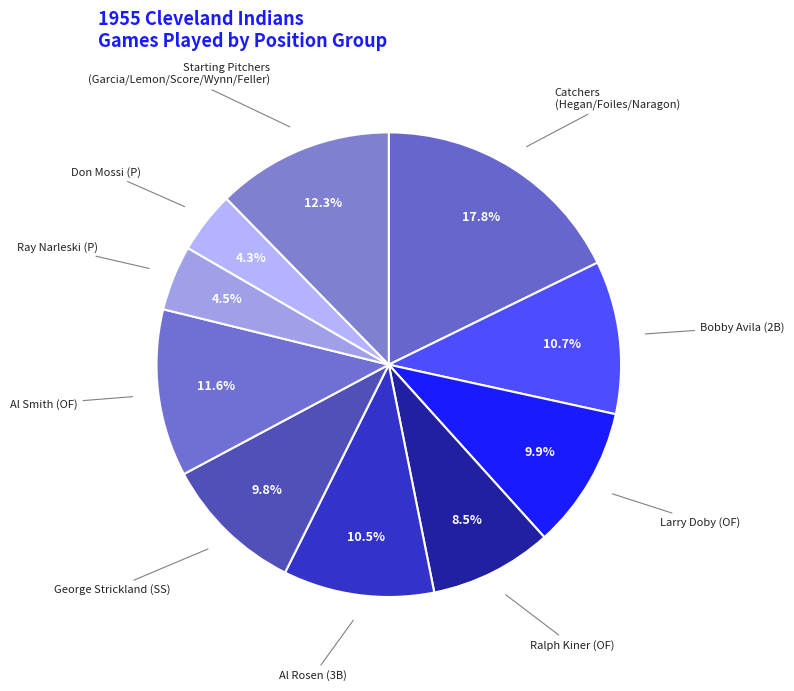

To the nearest percent, what portion does Don Mossi (P) represent?

4%